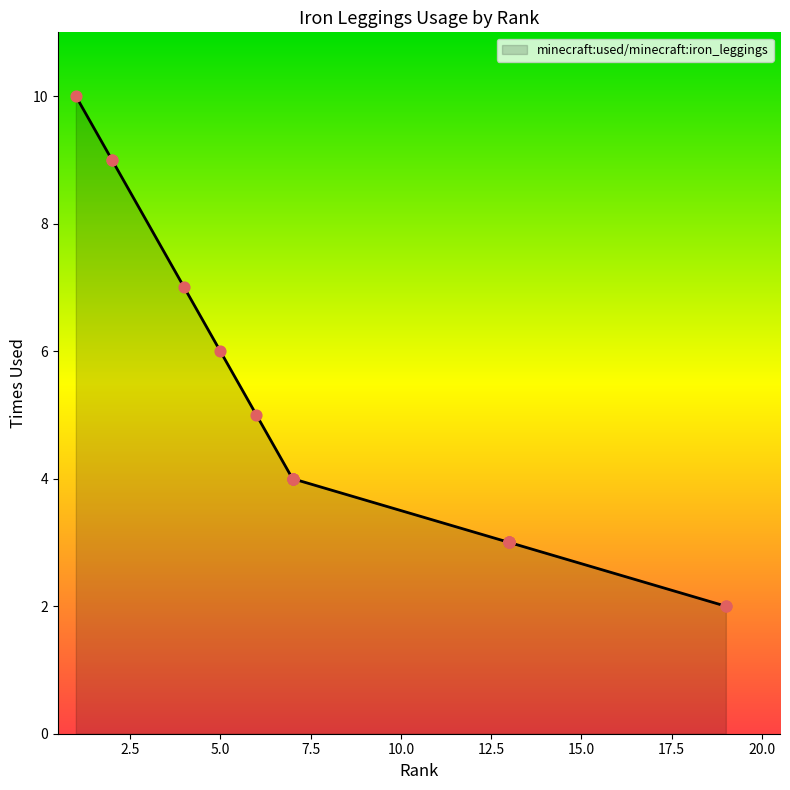

Between 4 and 13, which is larger?

4